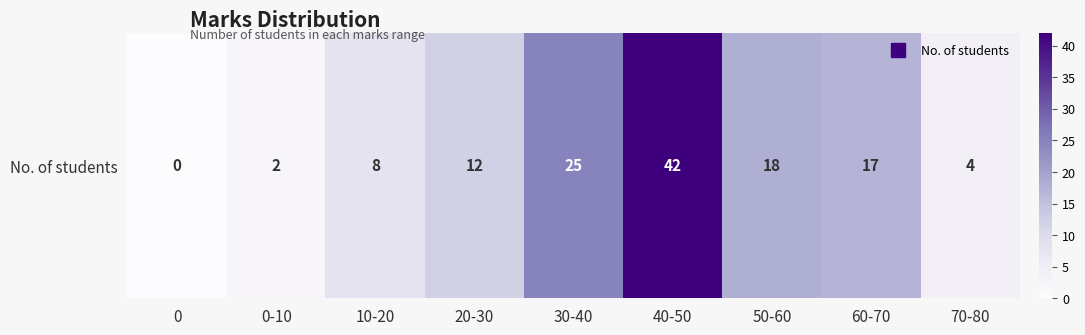

Reading left to right, transcribe all the data shown in this chart.

0	2	8	12	25	42	18	17	4